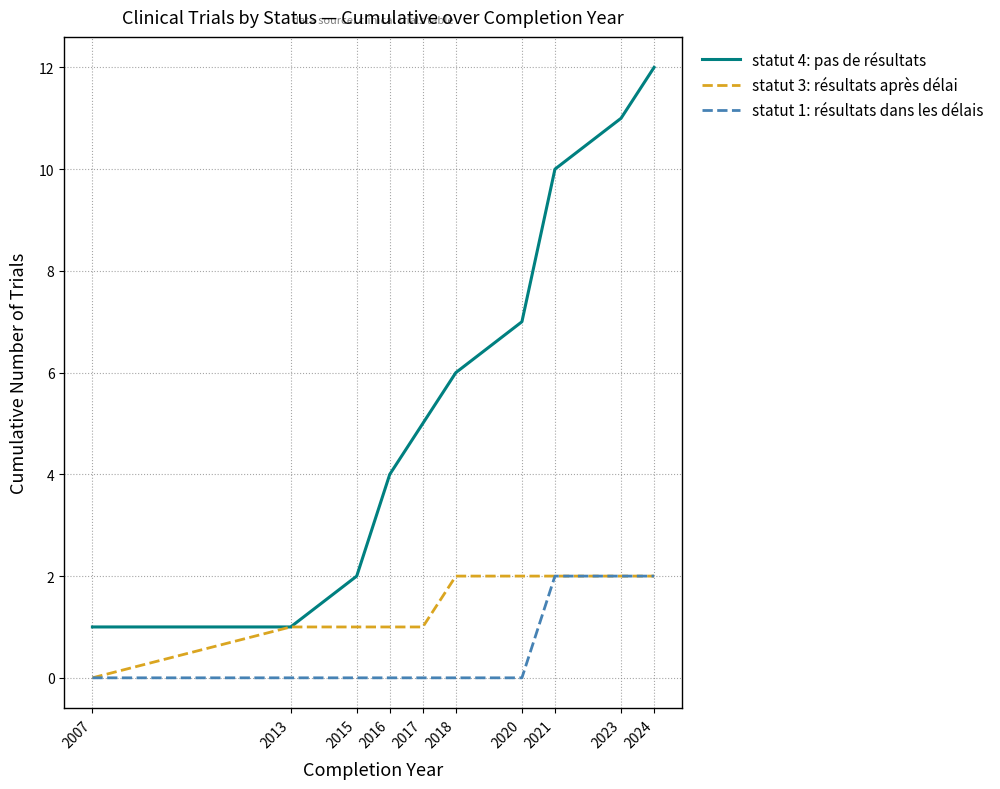

How many statut 3: résultats après délai values are between 1 and 2?

9